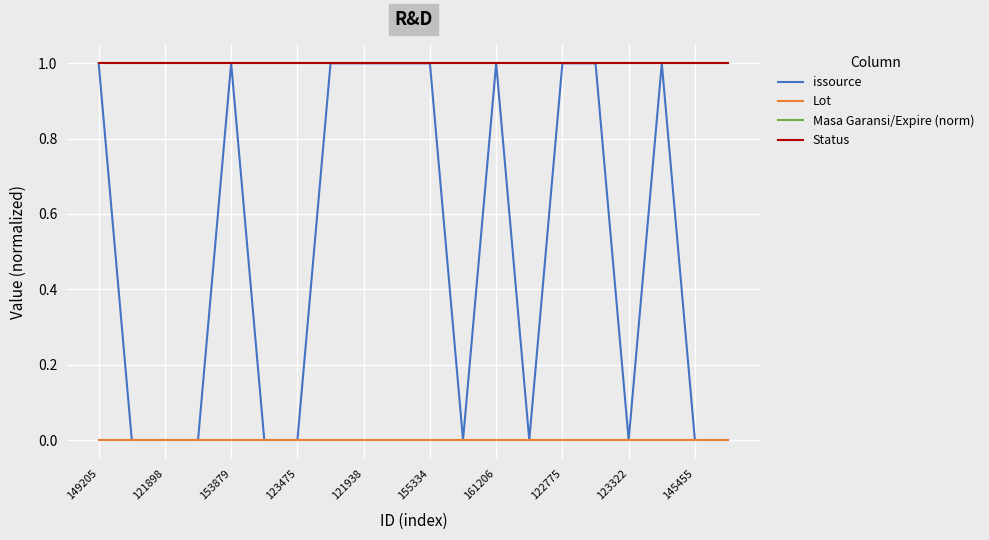

How many lines are shown in the chart?

4